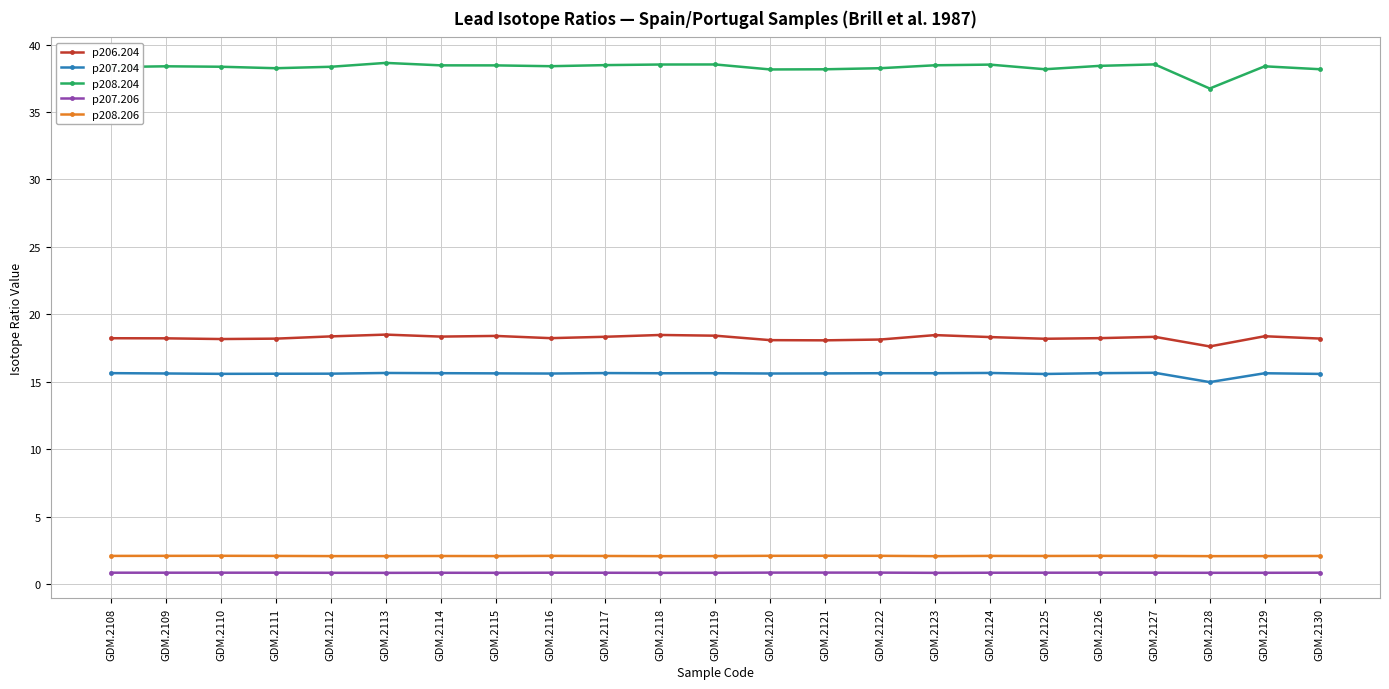

How many categories are shown in the chart?

23